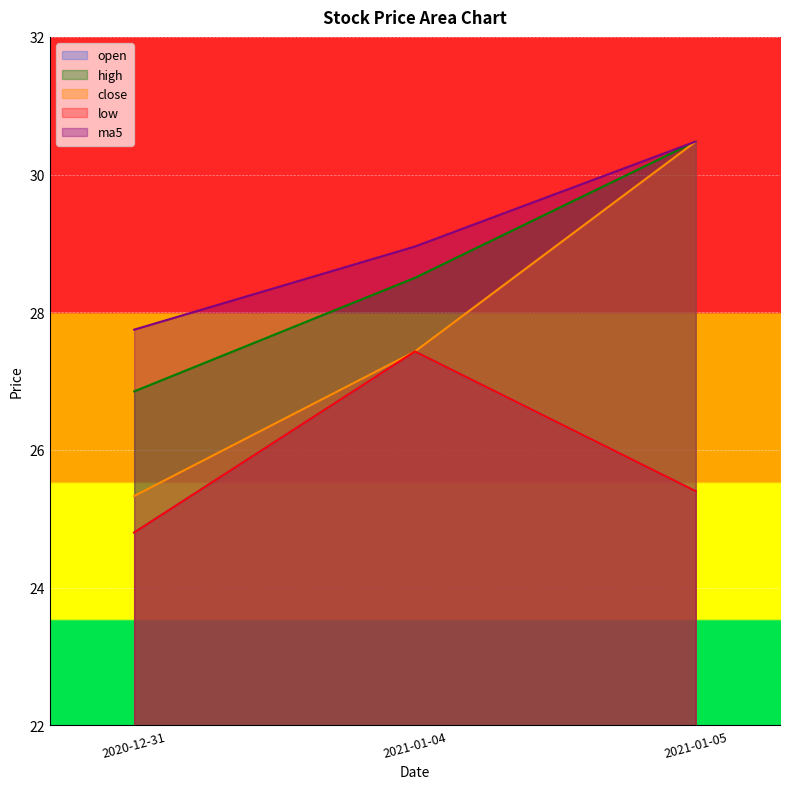

At which label does ma5 first exceed 28?

2021-01-04